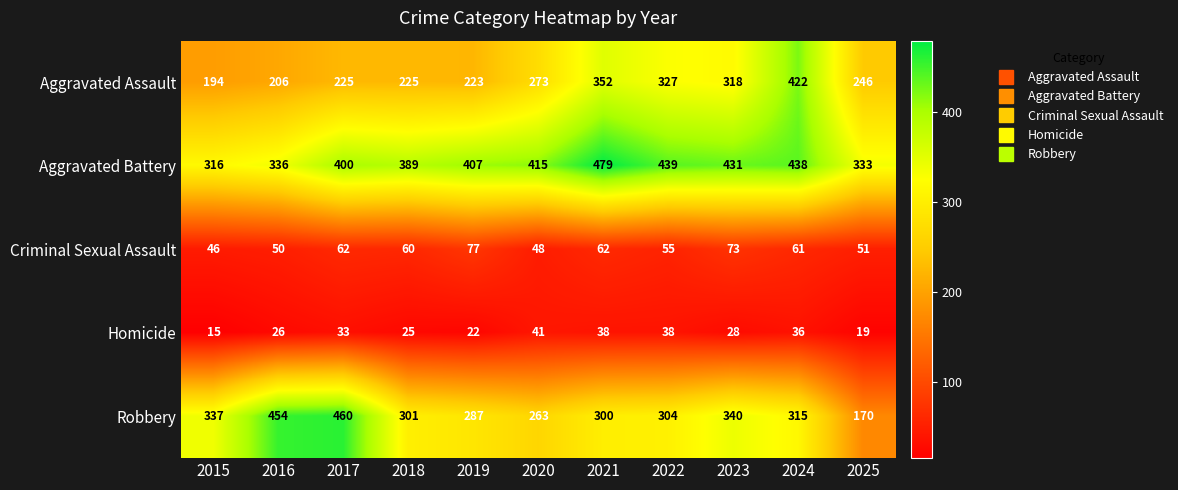

Count the number of data series in this chart.

5